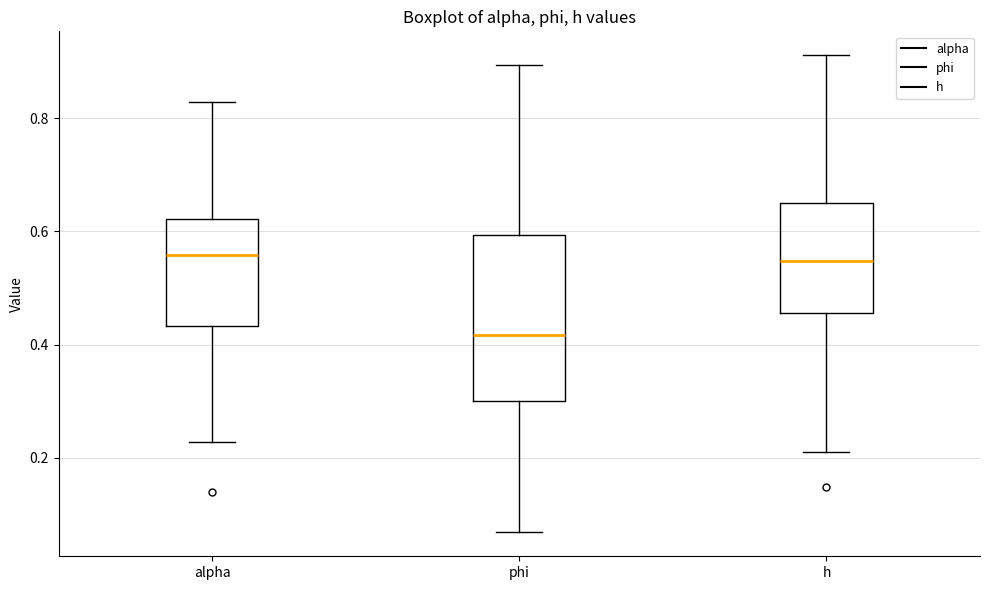

Reading left to right, transcribe this box plot: for each box, give where its median line is, the range the box spans, and where its two whiskers end, as read against the y-axis. The values are not printed on the chart, so give them approximately, as read against the axis.

alpha: median 0.56, box 0.44 to 0.62, whiskers 0.22 to 0.82
phi: median 0.42, box 0.30 to 0.60, whiskers 0.06 to 0.90
h: median 0.54, box 0.46 to 0.64, whiskers 0.22 to 0.92